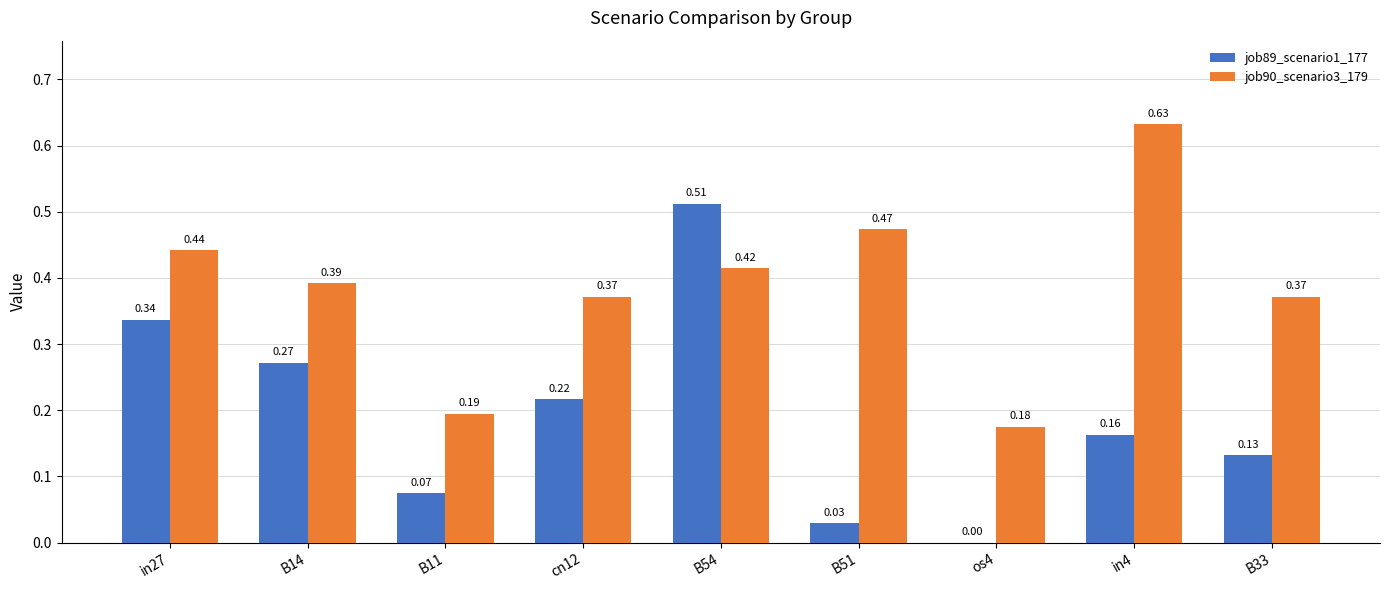

At which label is job90_scenario3_179 closest to 0?

os4